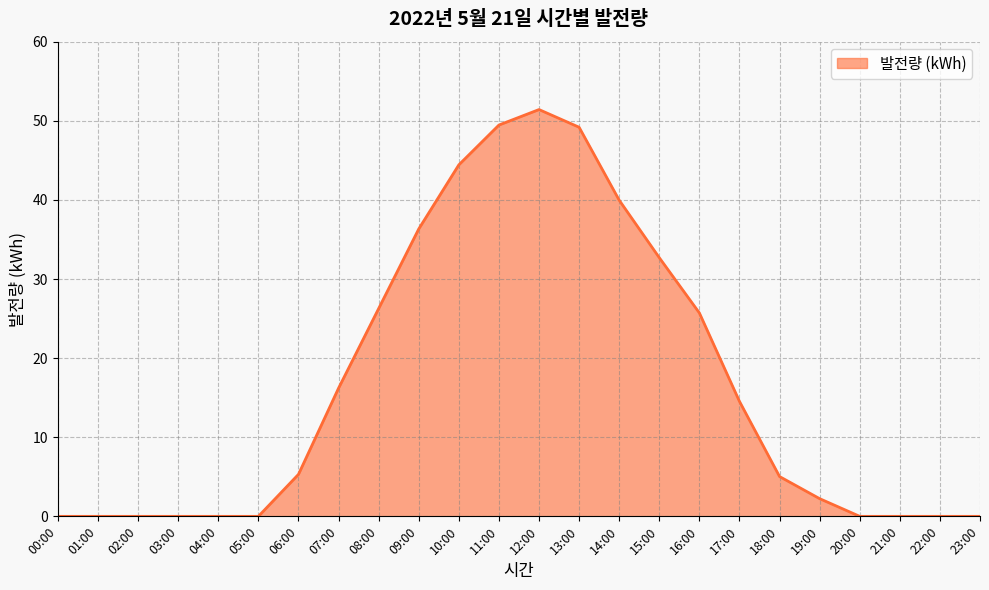

Is it true that the value at 20:00 is -30.1?

False